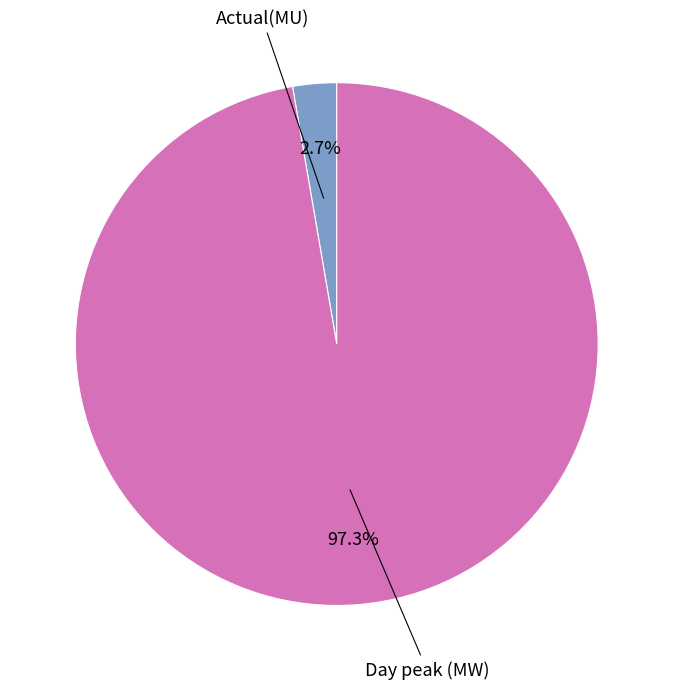

Is there any slice that represents more than half of the pie?

Yes